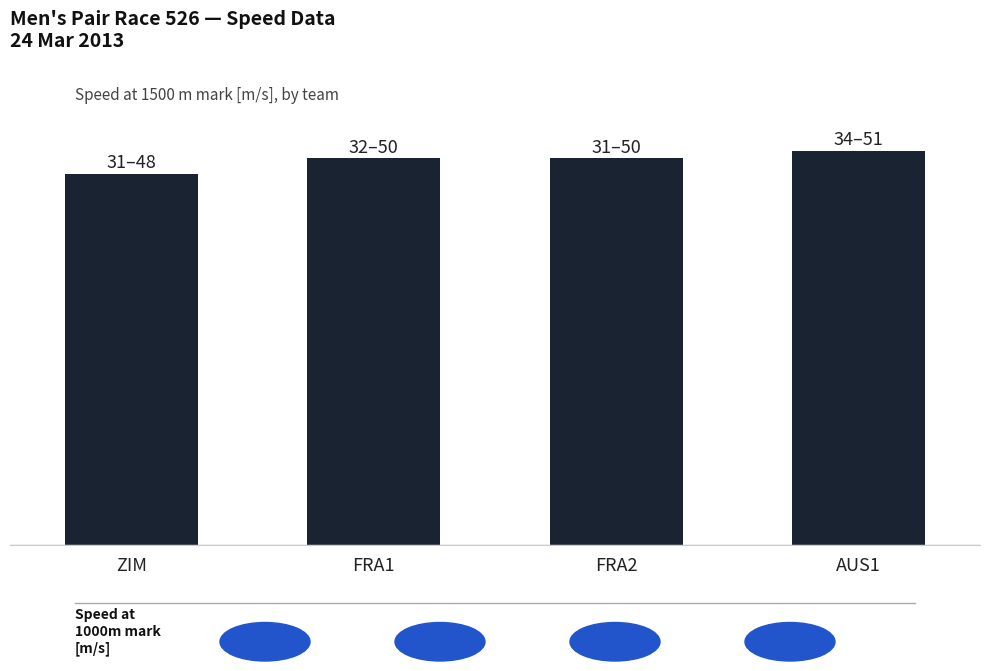

Does the chart contain any negative values?

No